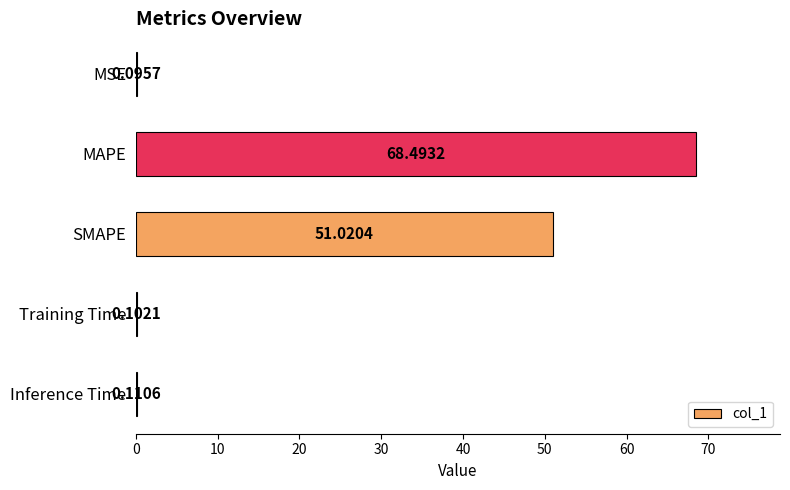

What is the sum of all values?

119.8